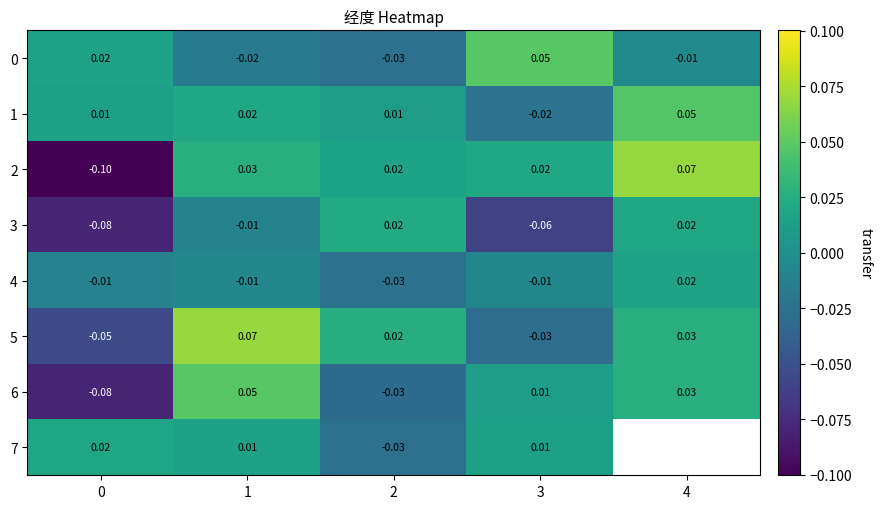

Which category has the highest value across all series?

1